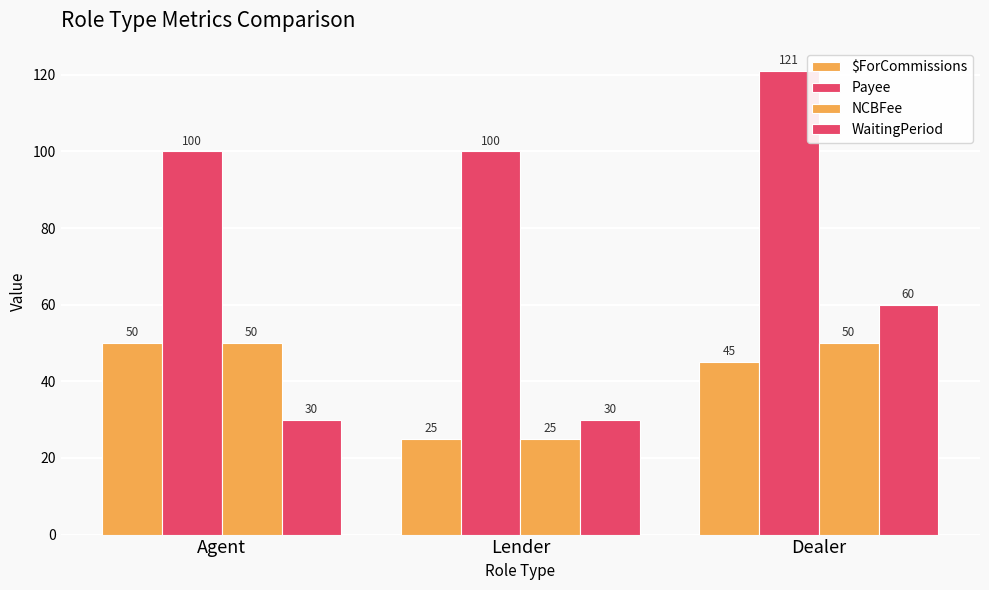

Which label corresponds to the smallest value in the chart?

Lender